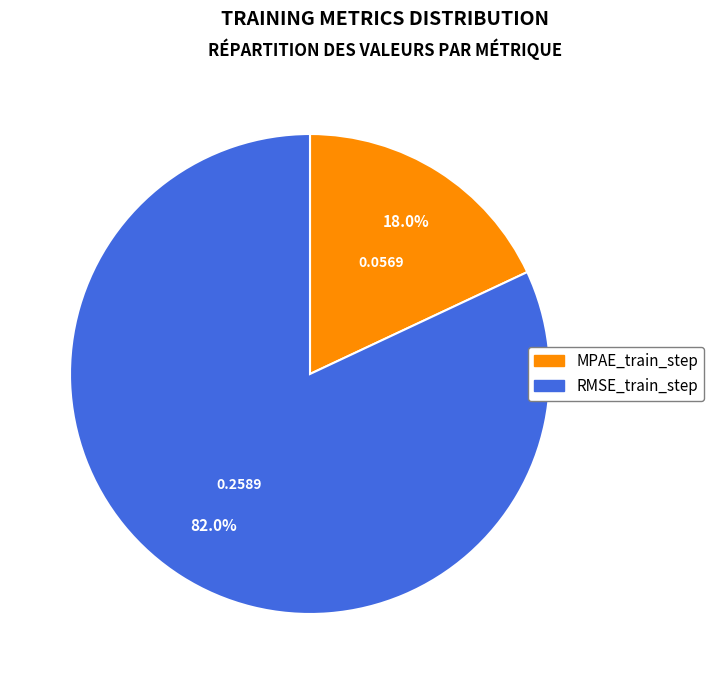

How many segments does this pie chart have?

2